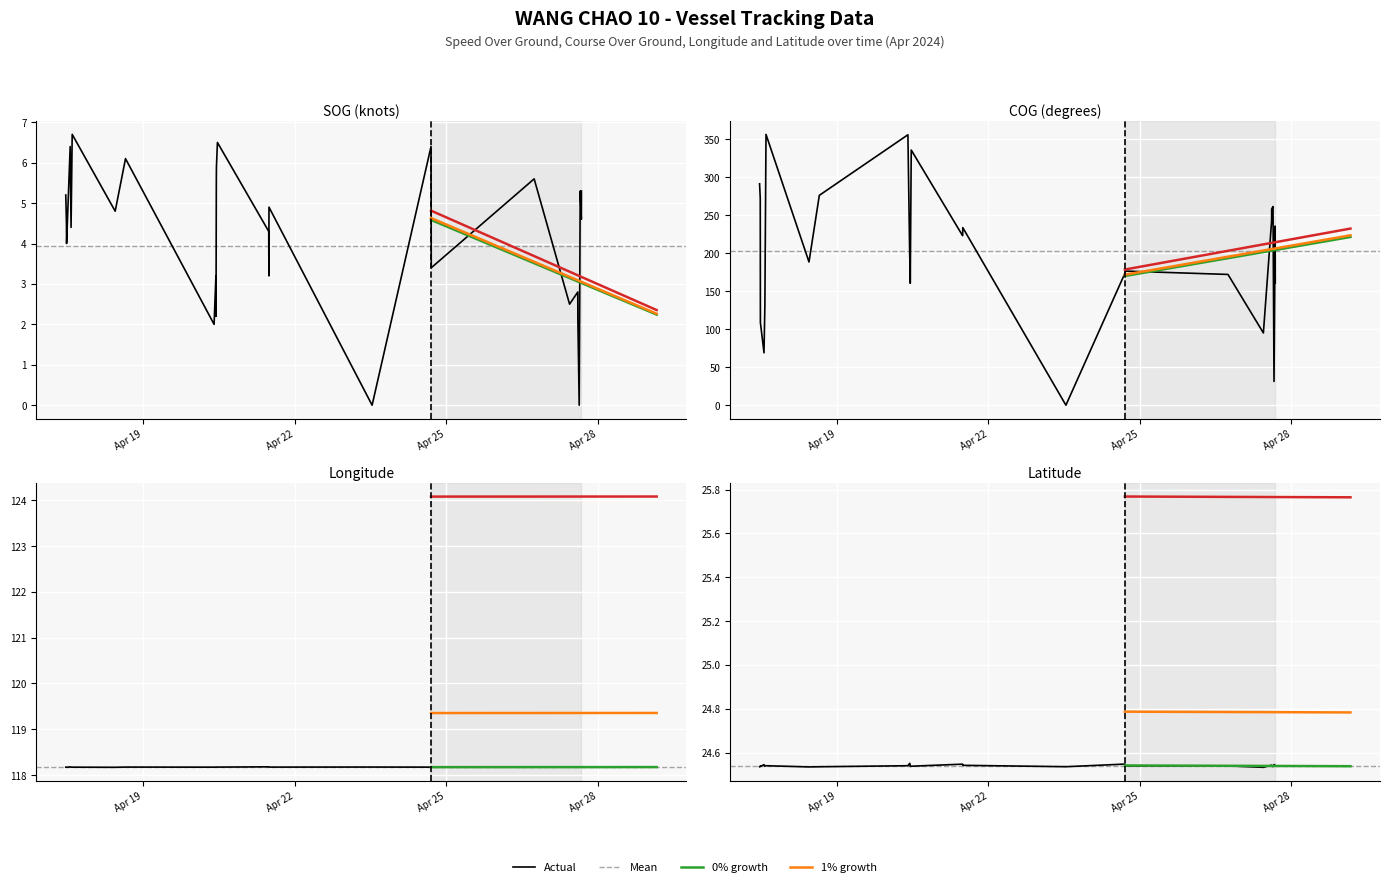

How many intersections are there between COG and Latitude?

2